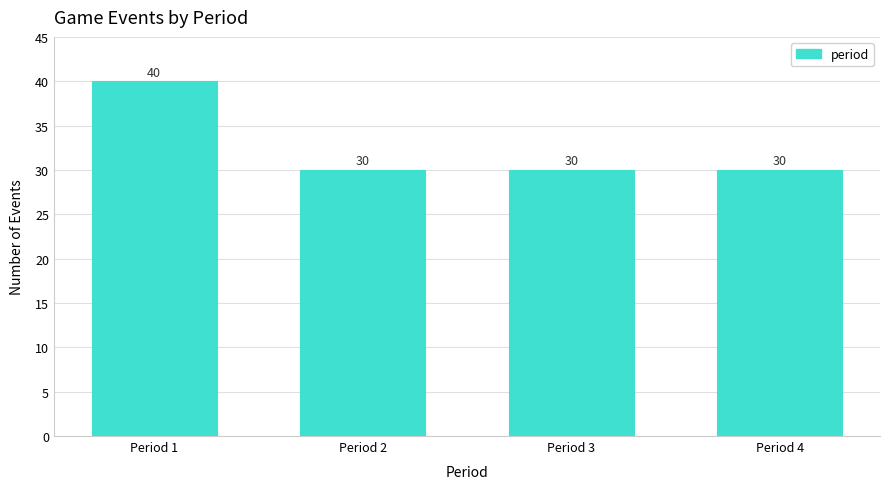

Reading left to right, what are all the values shown in this chart?

40	30	30	30